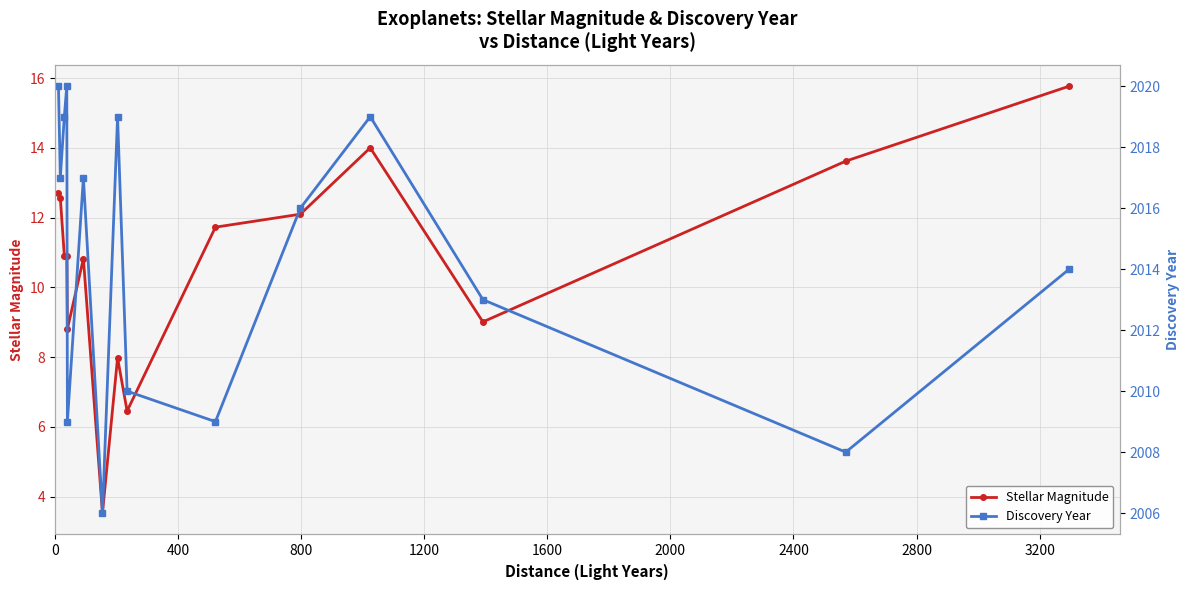

What is the maximum value for Stellar Magnitude?

15.8